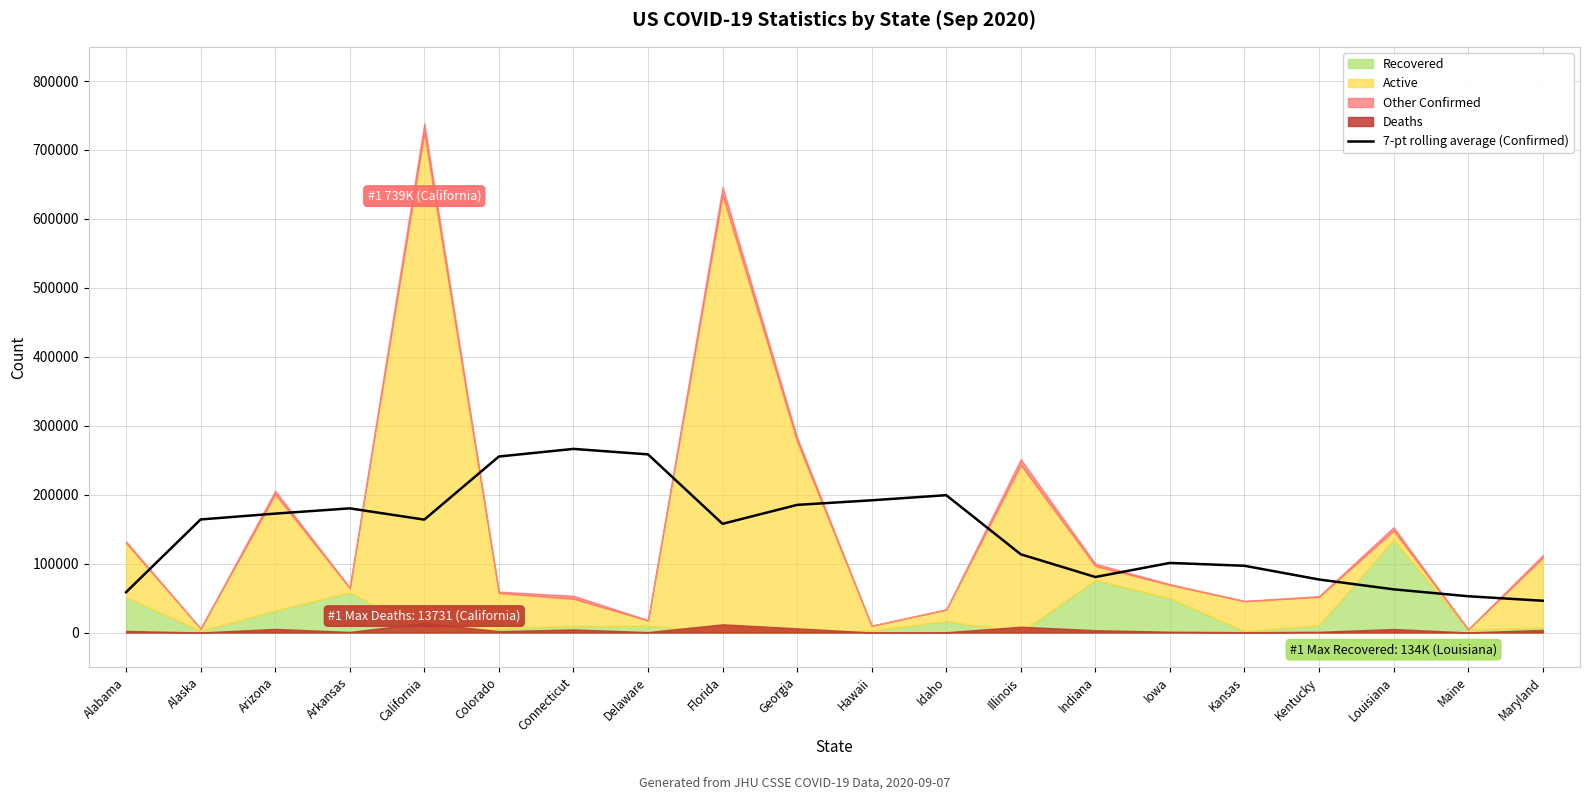

Reading left to right, transcribe all the data shown in this chart.

58459.7	164010.6	172477.9	180101.4	163777.0	255301.4	266363.1	258431.4	157689.7	185153.1	191787.3	199240.4	113440.3	80522.4	100952.9	96812.7	76899.0	62641.3	52610.6	46063.4